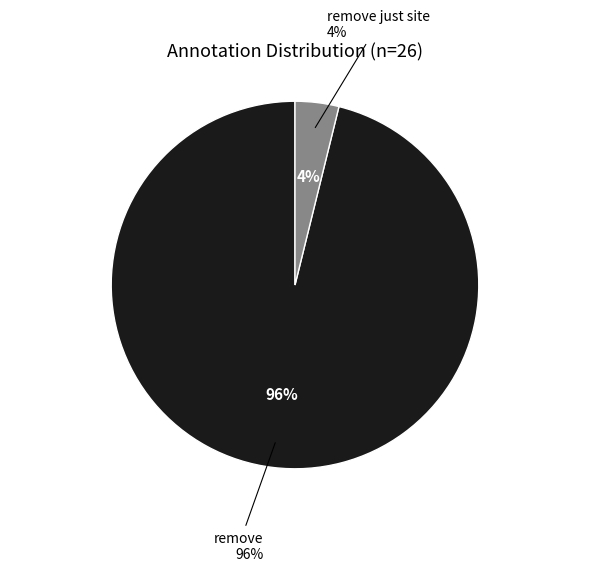

What percentage is the remove slice, to the nearest percent?

96%